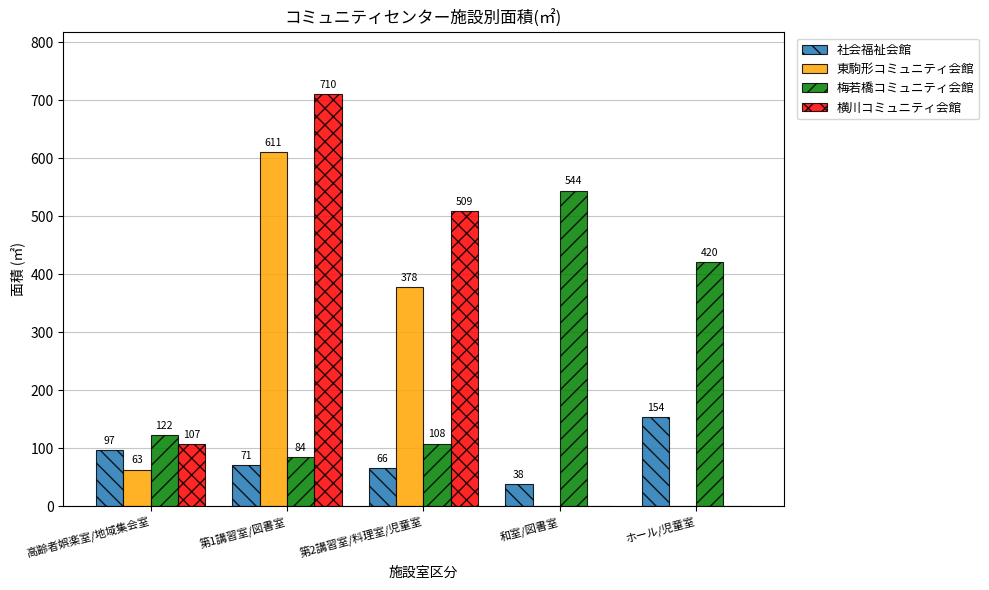

Reading left to right, transcribe all the data shown in this chart.

社会福祉会館: 高齢者娯楽室/地域集会室=97	第1講習室/図書室=71	第2講習室/料理室/児童室=66	和室/図書室=38	ホール/児童室=154
東駒形コミュニティ会館: 高齢者娯楽室/地域集会室=63	第1講習室/図書室=611	第2講習室/料理室/児童室=378	和室/図書室=0	ホール/児童室=0
梅若橋コミュニティ会館: 高齢者娯楽室/地域集会室=122	第1講習室/図書室=84	第2講習室/料理室/児童室=108	和室/図書室=544	ホール/児童室=420
横川コミュニティ会館: 高齢者娯楽室/地域集会室=107	第1講習室/図書室=710	第2講習室/料理室/児童室=509	和室/図書室=0	ホール/児童室=0